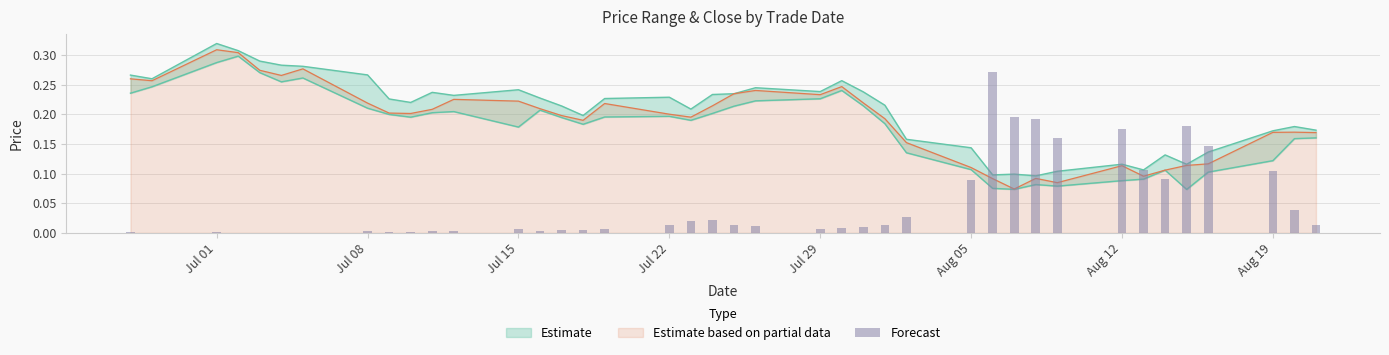

Count the high values in the range 0 to 1.

40